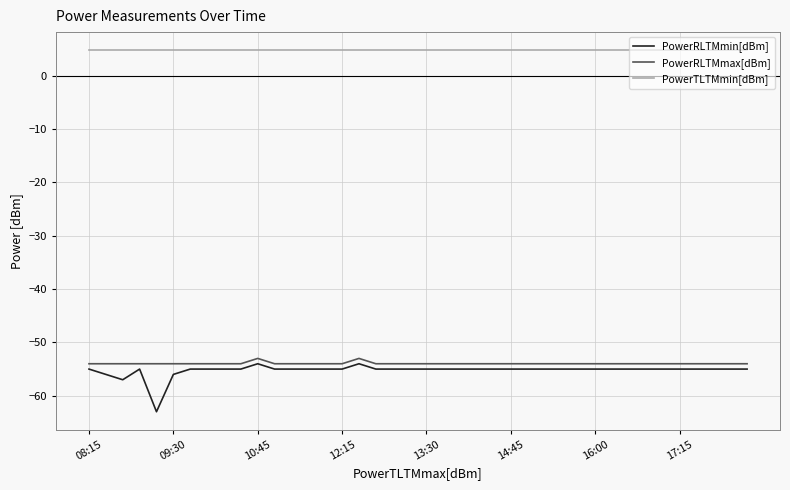

Which series has the widest spread of values?

PowerRLTMmin[dBm]